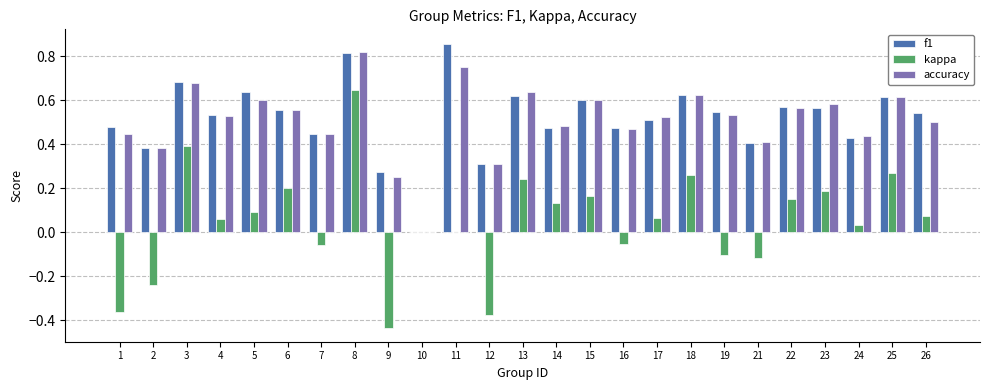

What is the total value across all series at 6?

1.3